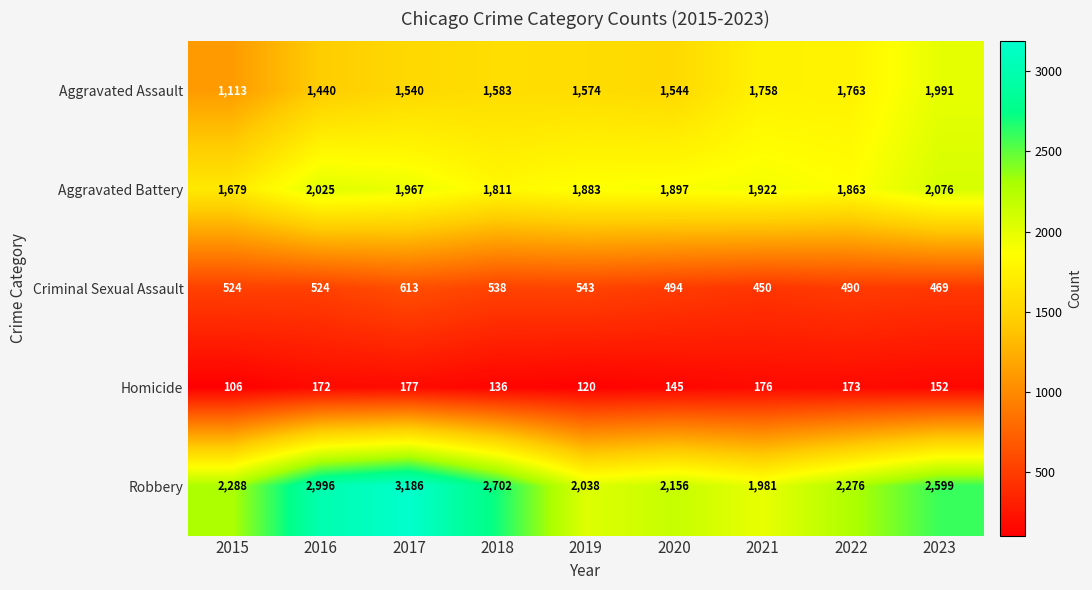

At which label does Homicide first exceed 152?

2016